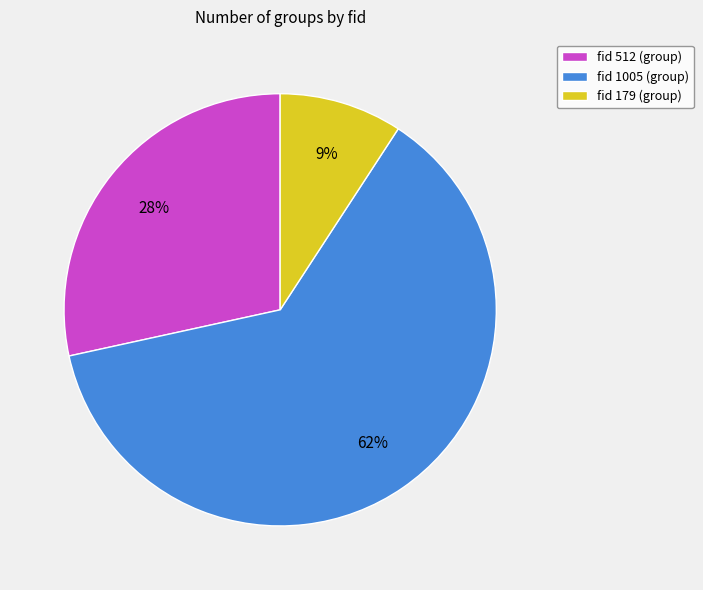

Which category has the smallest portion of the pie?

fid 179 (group)